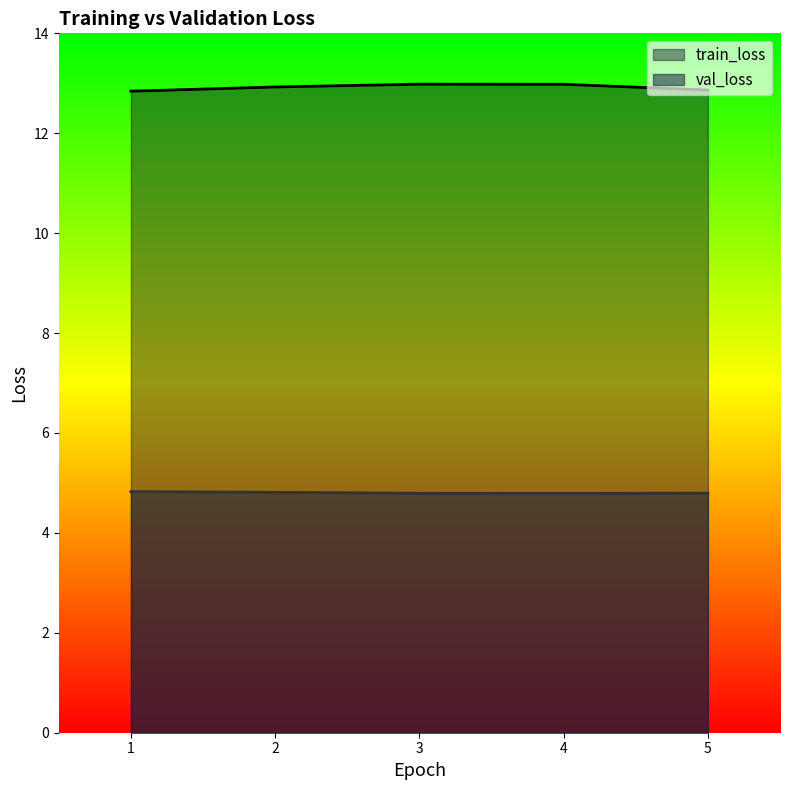

What is the sum of all val_loss values?

24.0